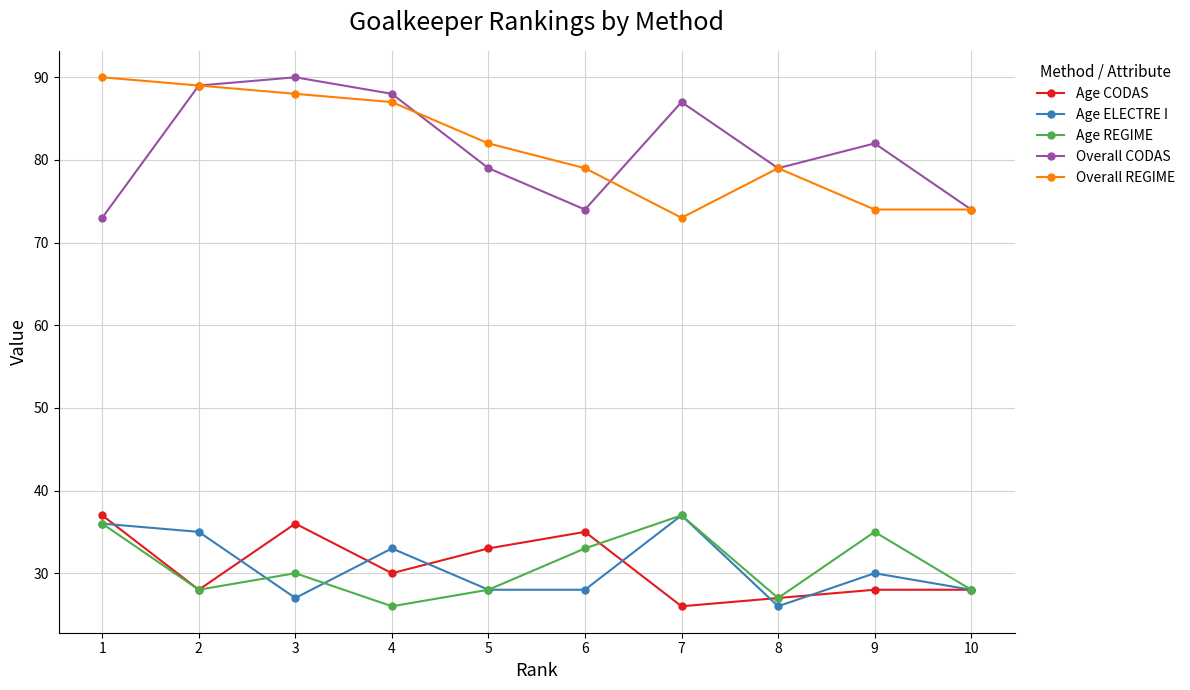

What are all the series names shown in the legend?

Age CODAS, Age ELECTRE I, Age REGIME, Overall CODAS, Overall REGIME